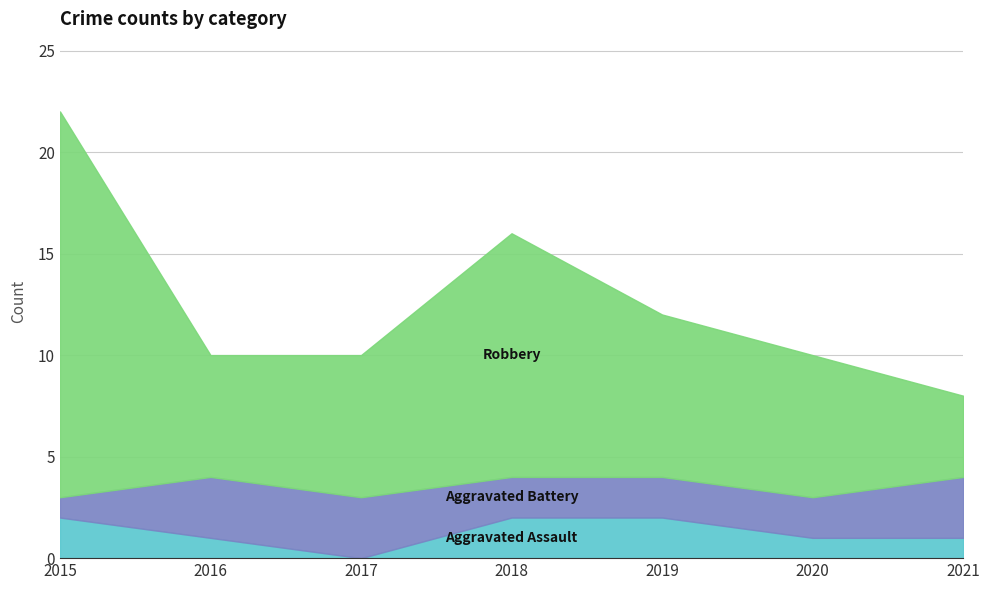

What is the difference between the second highest and second lowest values in the Aggravated Battery series?

1